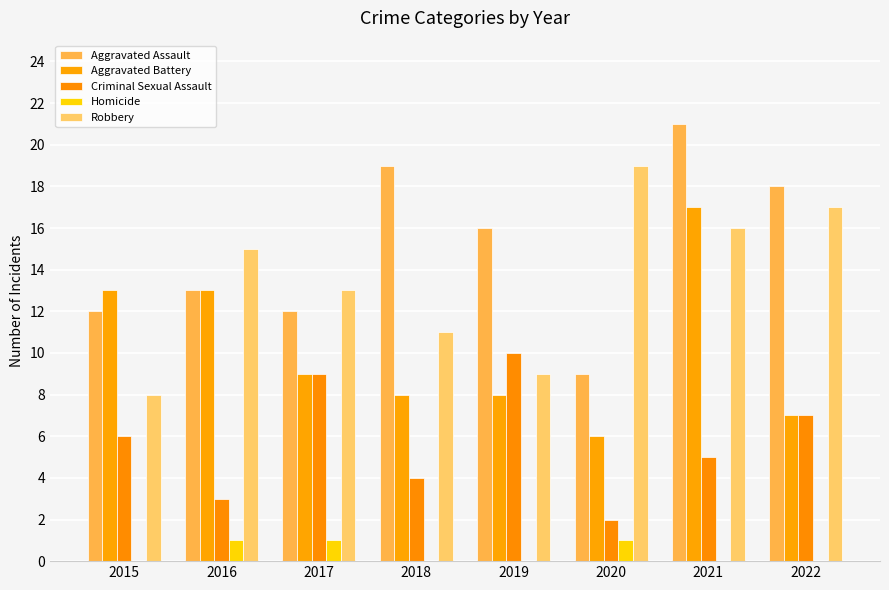

At how many categories does at least one series exceed 11?

8